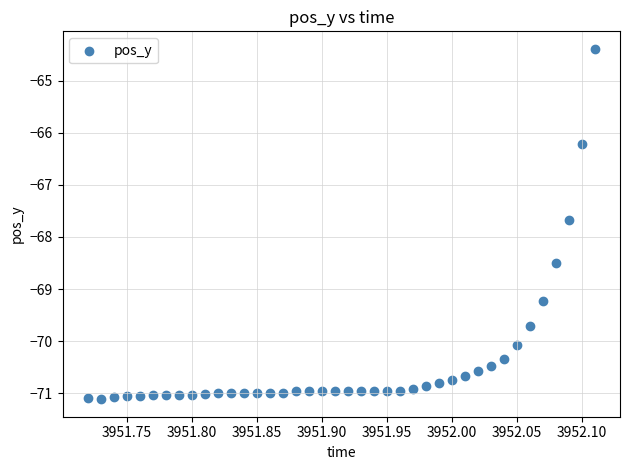

What is the range of Y values (max minus min)?

6.7